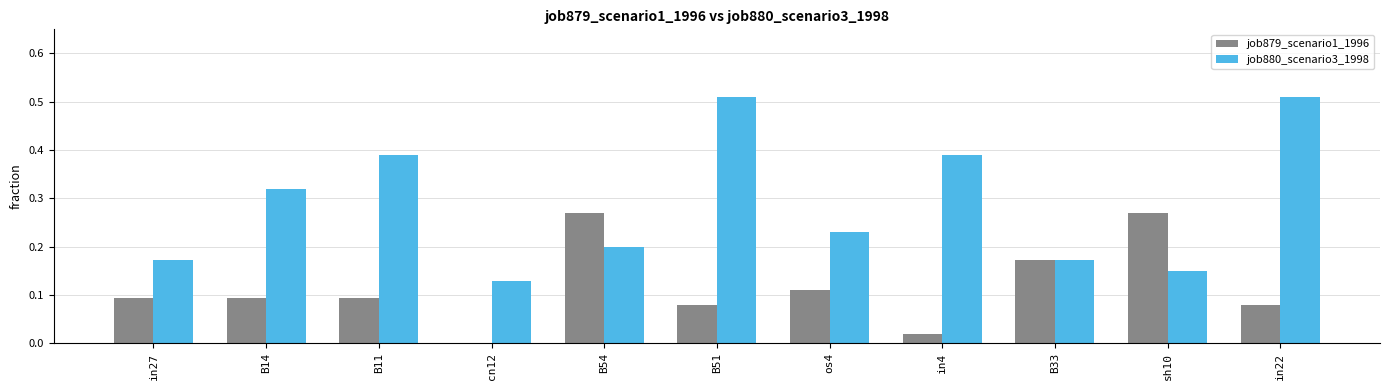

What is the sum of all job879_scenario1_1996 values?

1.3